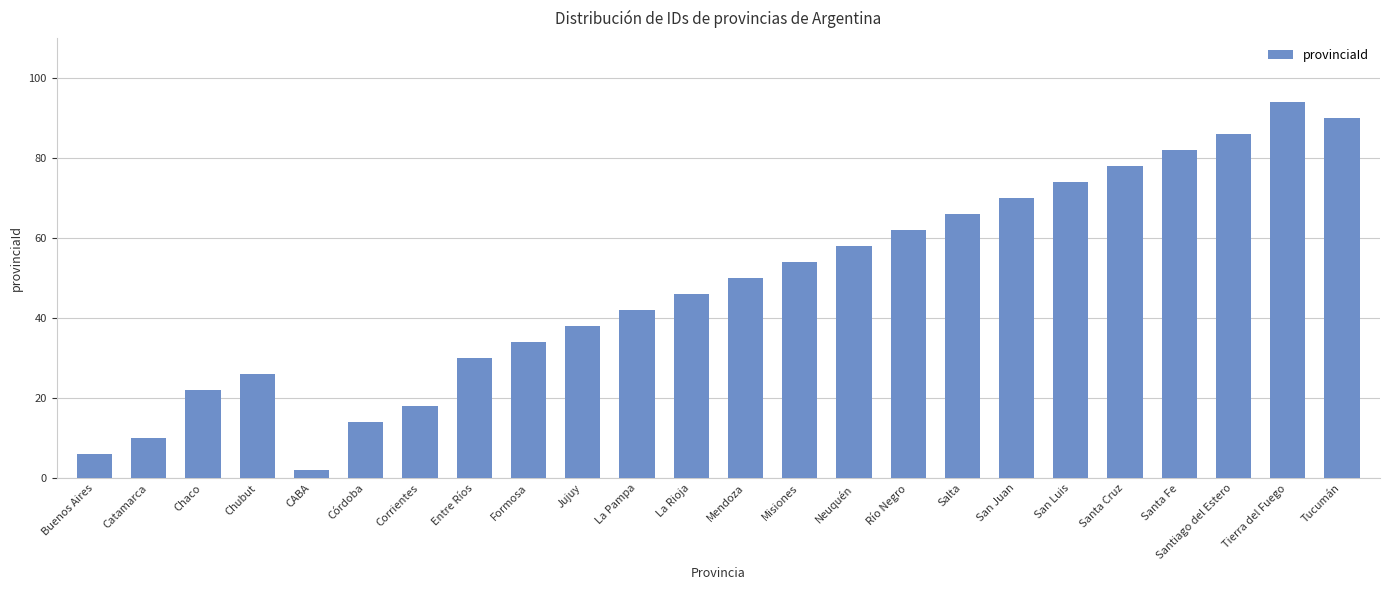

Rank the categories by value from highest to lowest.

Tierra del Fuego, Tucumán, Santiago del Estero, Santa Fe, Santa Cruz, San Luis, San Juan, Salta, Río Negro, Neuquén, Misiones, Mendoza, La Rioja, La Pampa, Jujuy, Formosa, Entre Ríos, Chubut, Chaco, Corrientes, Córdoba, Catamarca, Buenos Aires, CABA